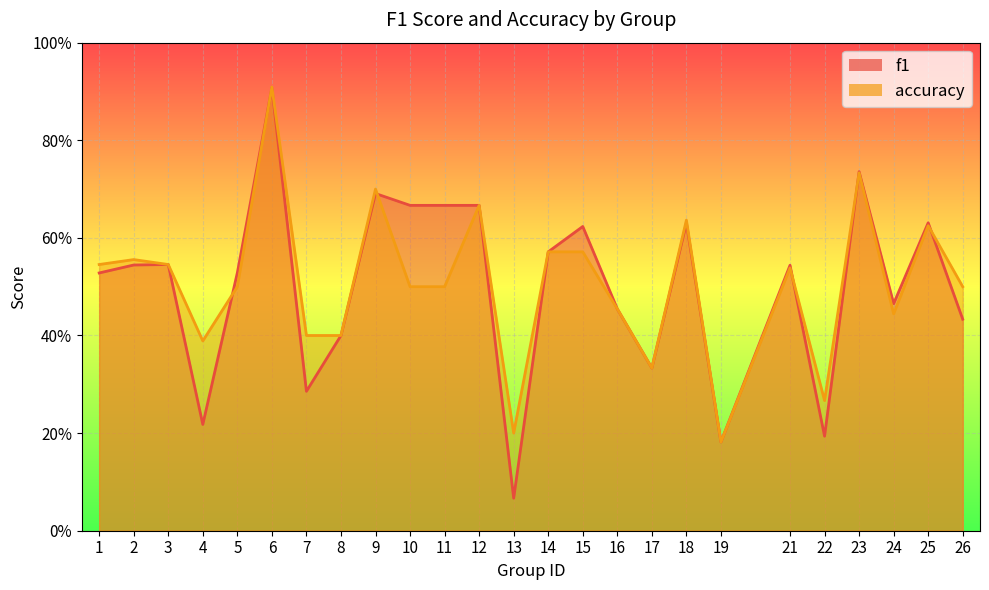

Reading left to right, what are all the values shown in this chart?

f1: 0.5	0.5	0.5	0.2	0.5	0.9	0.3	0.4	0.7	0.7	0.7	0.7	0.1	0.6	0.6	0.5	0.3	0.6	0.2	0.5	0.2	0.7	0.5	0.6	0.4
accuracy: 0.5	0.6	0.5	0.4	0.5	0.9	0.4	0.4	0.7	0.5	0.5	0.7	0.2	0.6	0.6	0.5	0.3	0.6	0.2	0.5	0.3	0.7	0.4	0.6	0.5